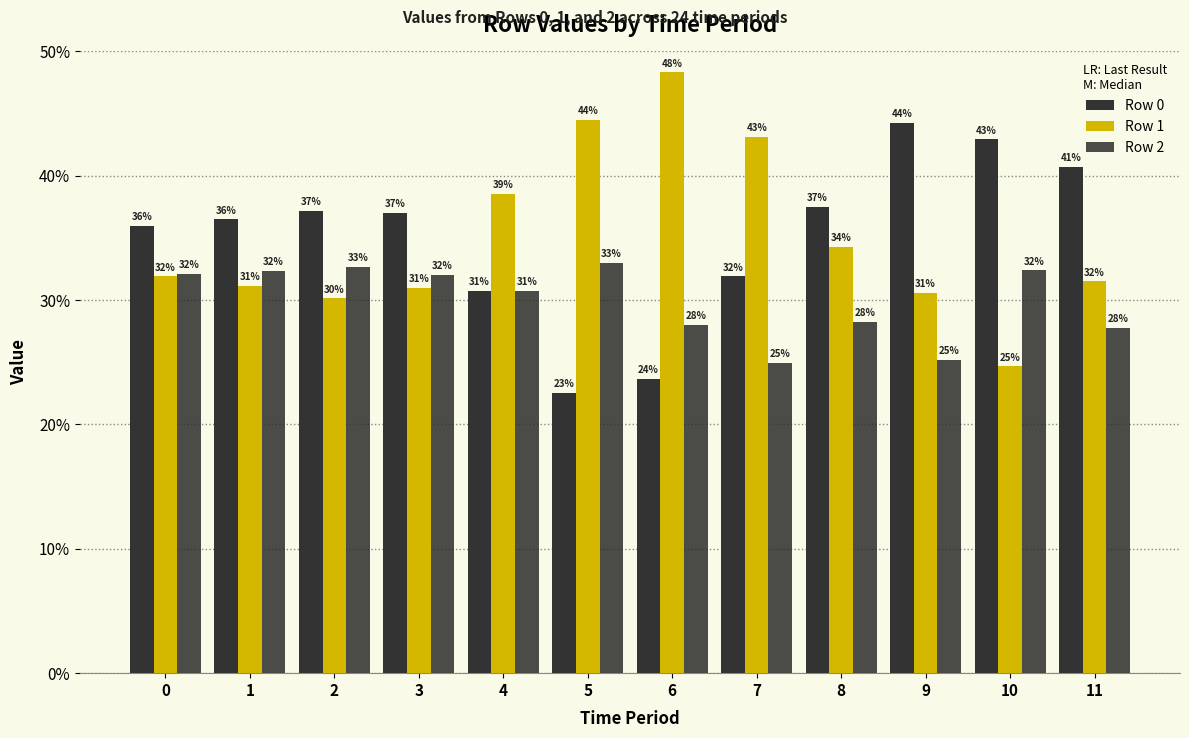

Are the bars grouped side by side (vs. stacked)?

Yes